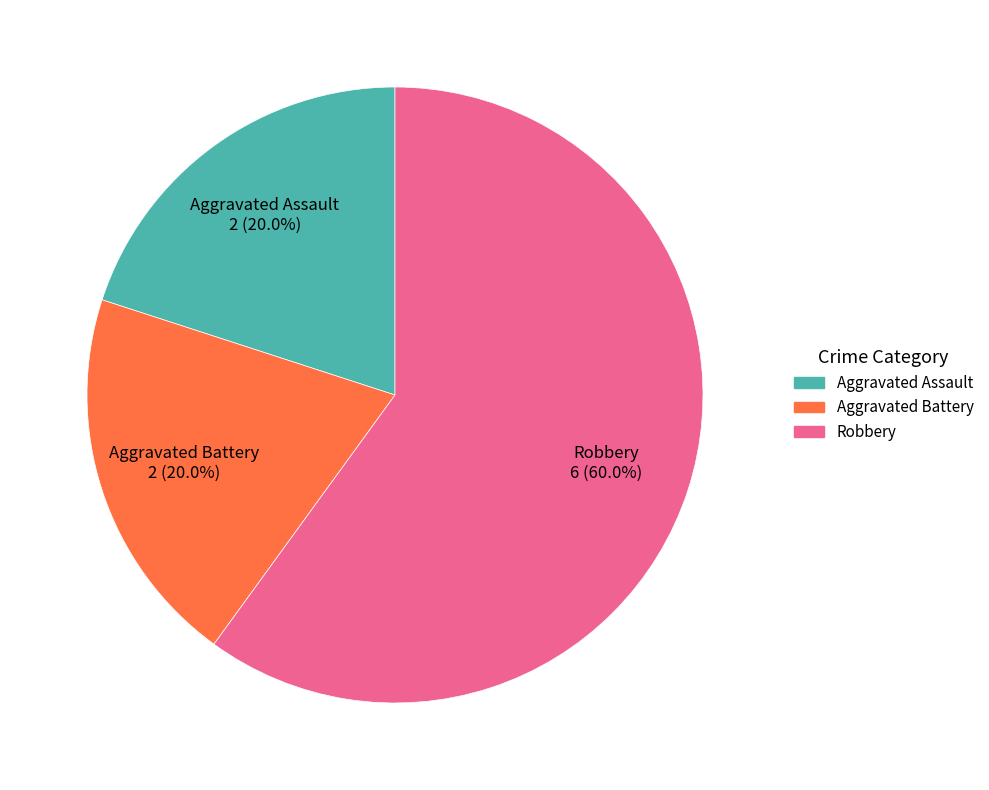

Count the number of slices in the pie.

3